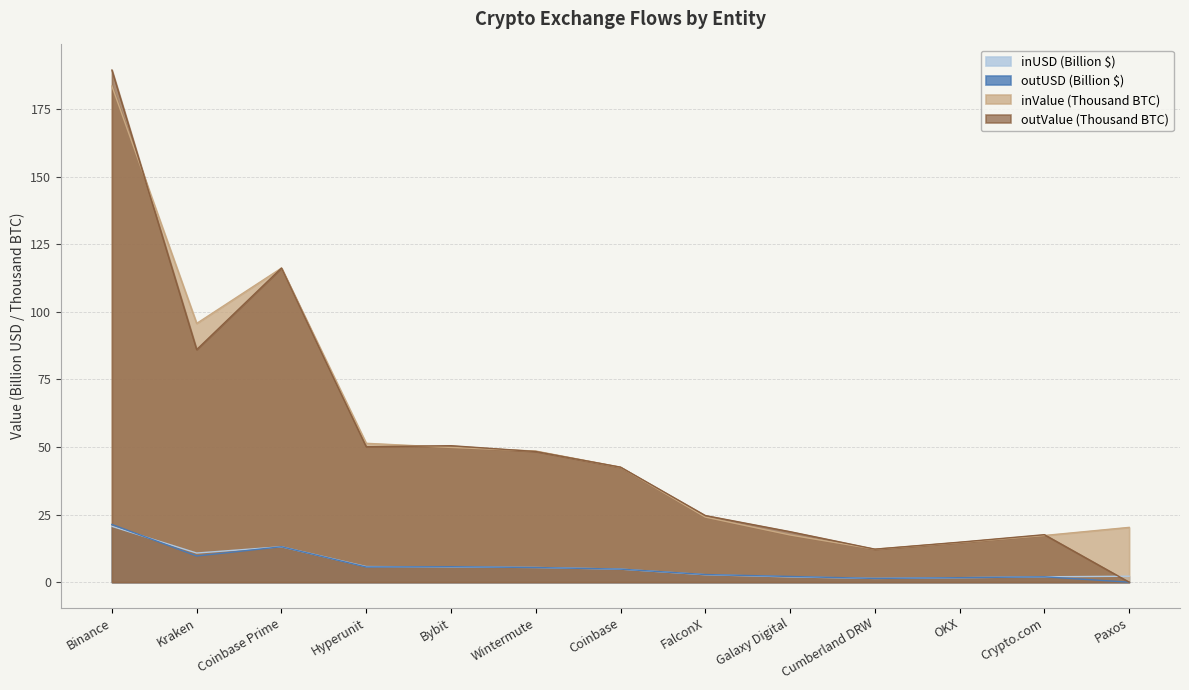

True or false: inValue and inUSD intersect in this chart.

False